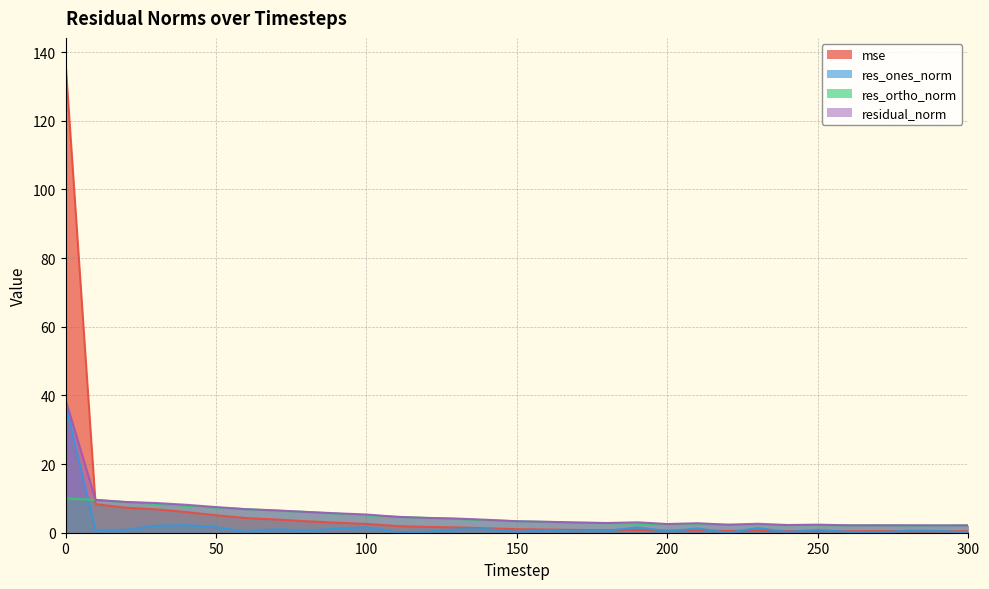

What is the sum of all res_ones_norm values?

61.1